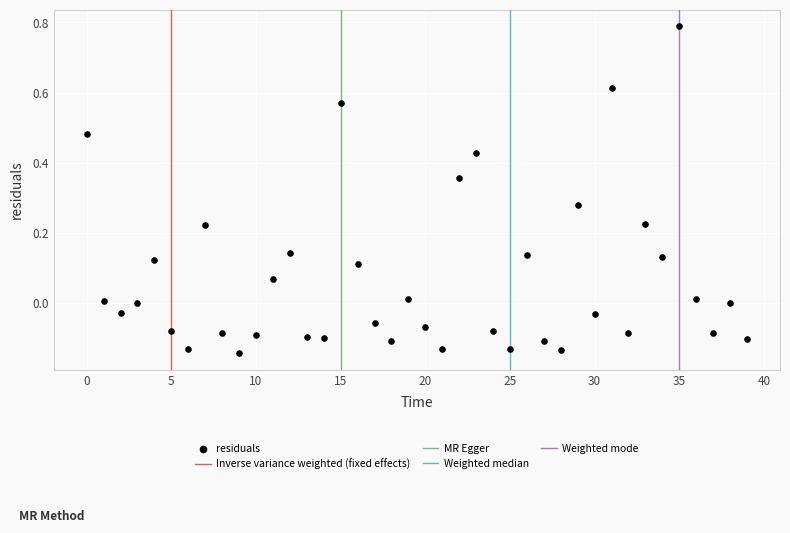

What is the range of Y values (max minus min)?

0.9